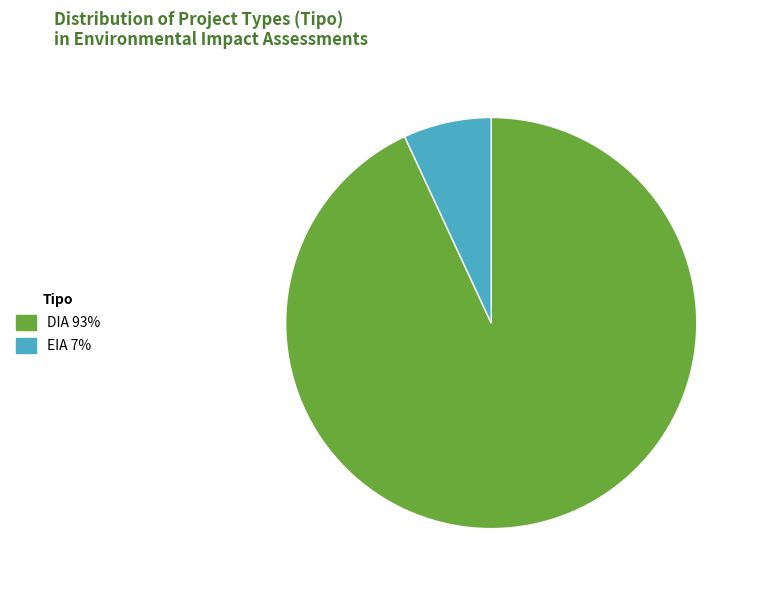

True or false: DIA accounts for 99% of the total.

False